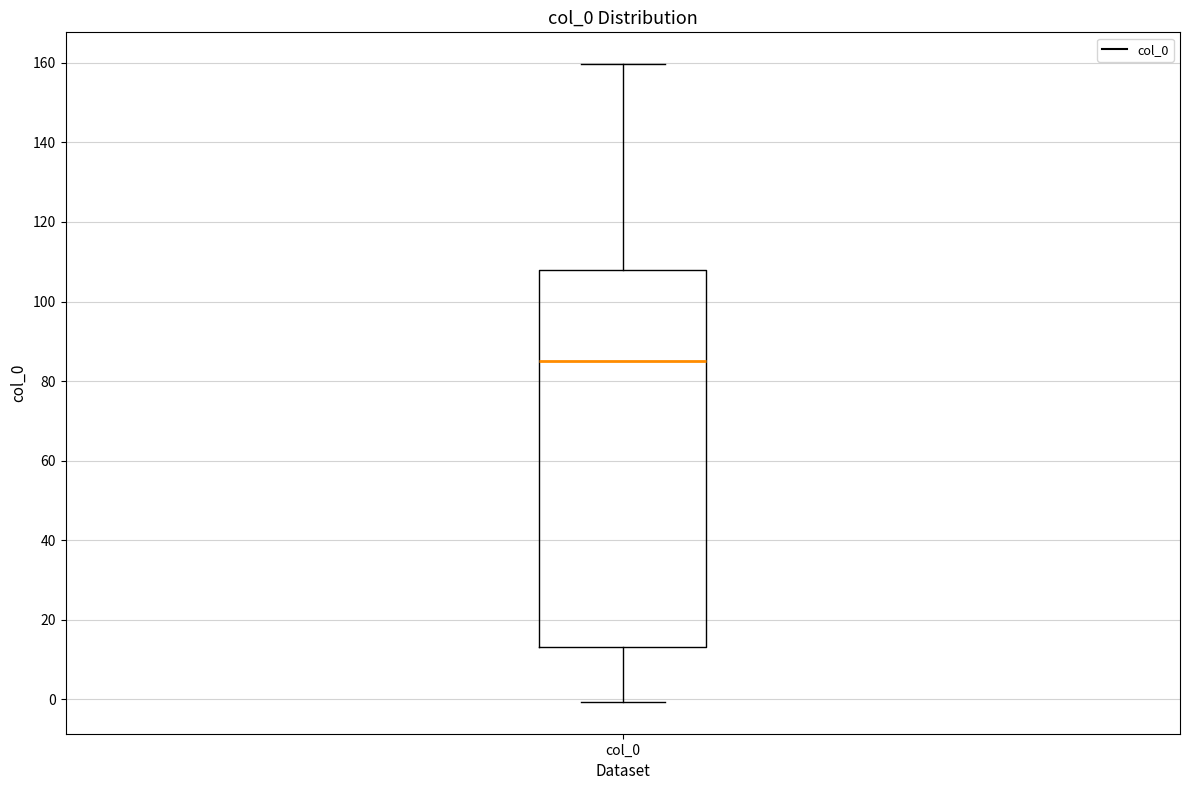

Transcribe this box plot: give where the median line is, the range the box spans, and where the two whiskers end, as read against the y-axis. The values are not printed on the chart, so give them approximately, as read against the axis.

median 86, box 14 to 108, whiskers 0 to 160